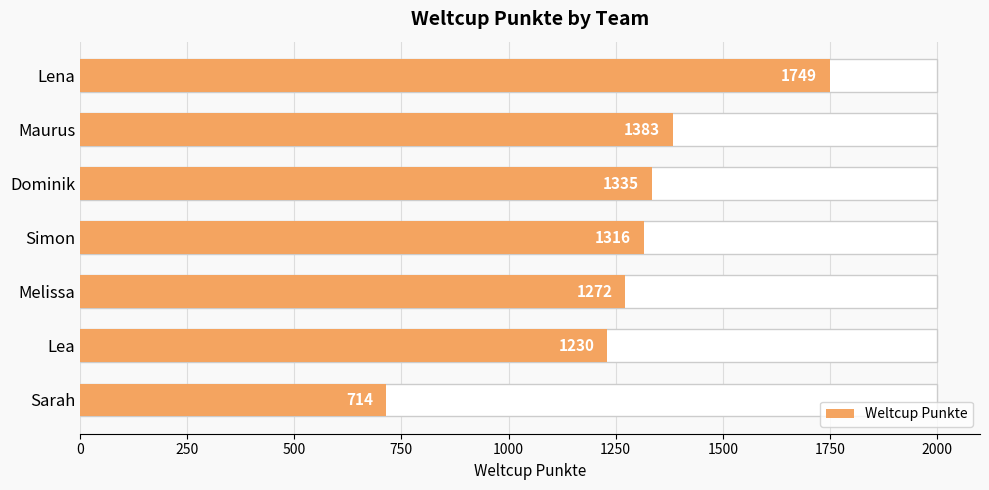

What is the greatest value displayed?

1749